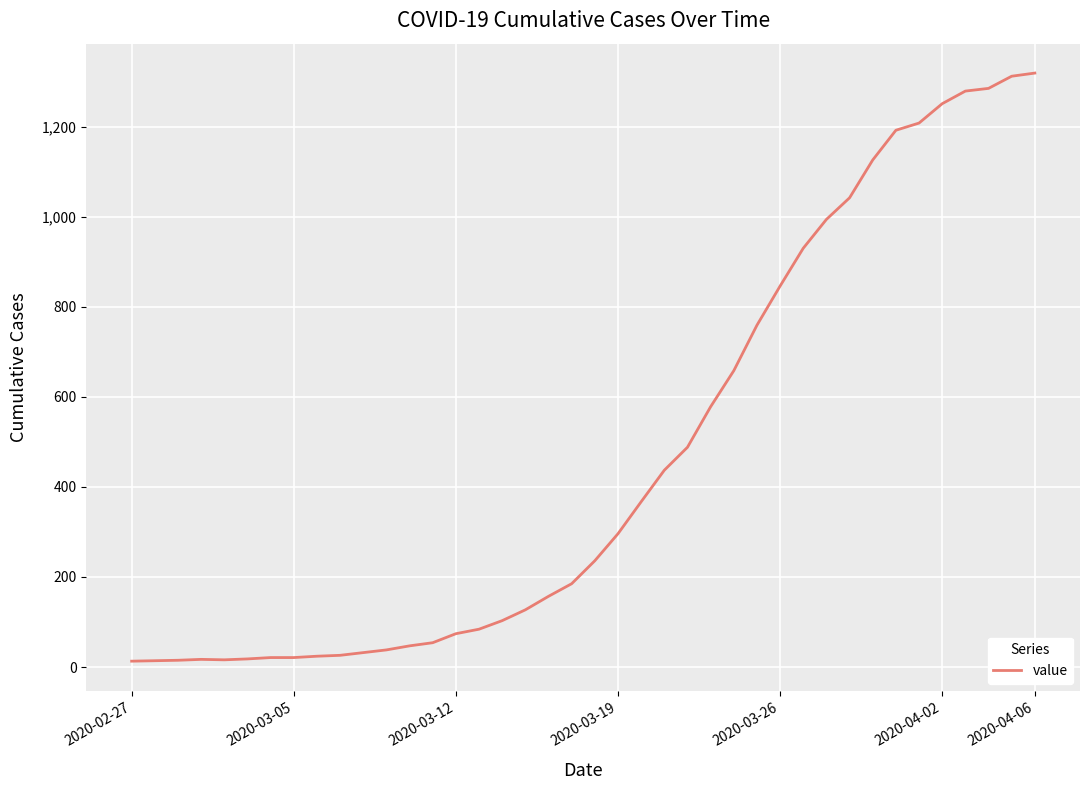

What is the difference between the maximum and minimum values?

1306